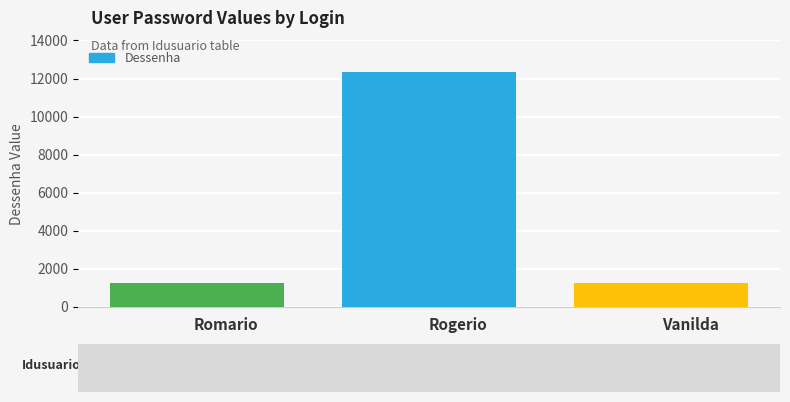

What is the sum of all values?

14813